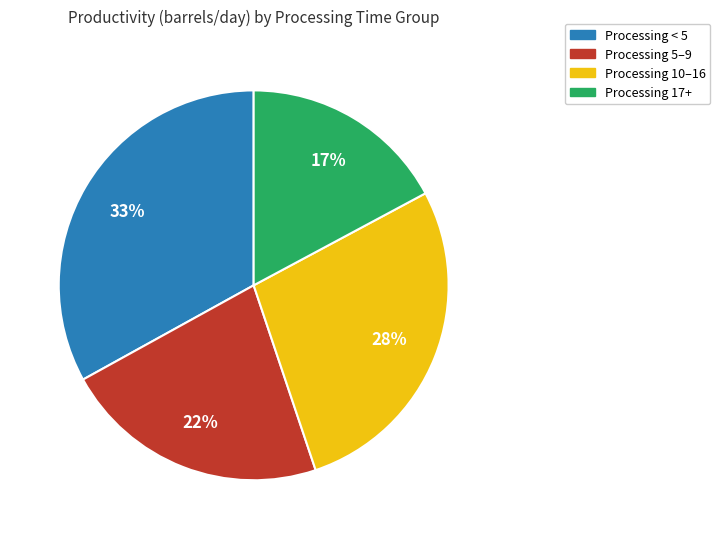

Do Processing 17+ and Processing 5–9 together represent more than half of the pie?

No